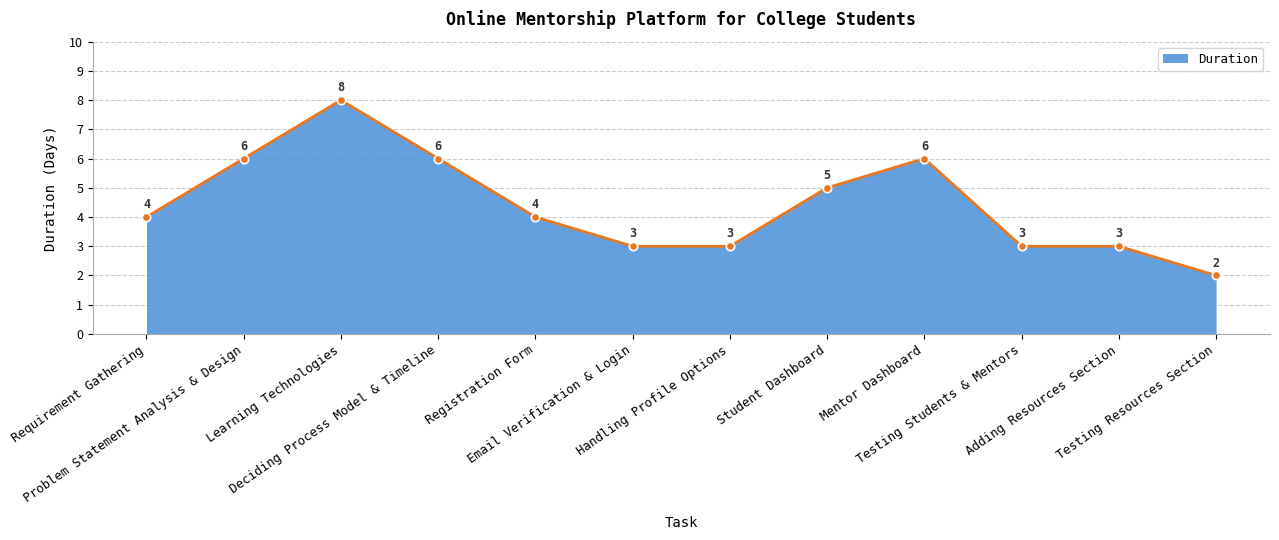

True or false: the data shows 4 at Requirement Gathering.

True